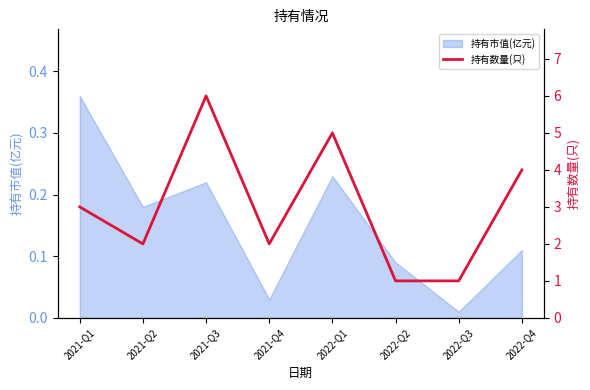

Where is 持有市值(亿元) nearest to the value 0?

2022-Q3